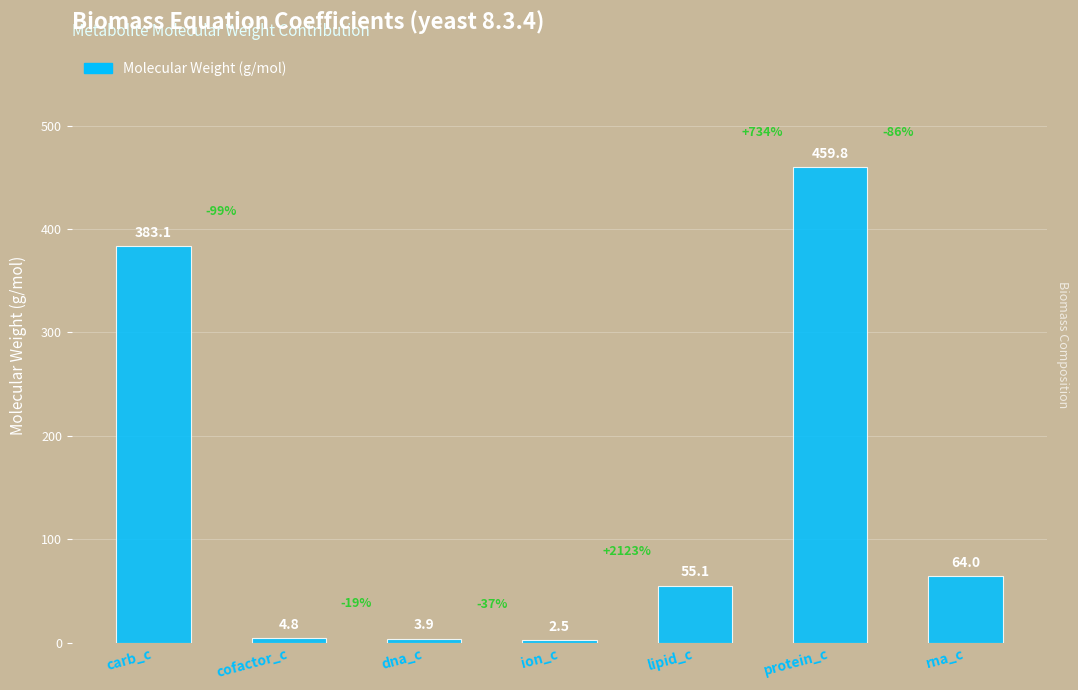

Does the chart contain any negative values?

No